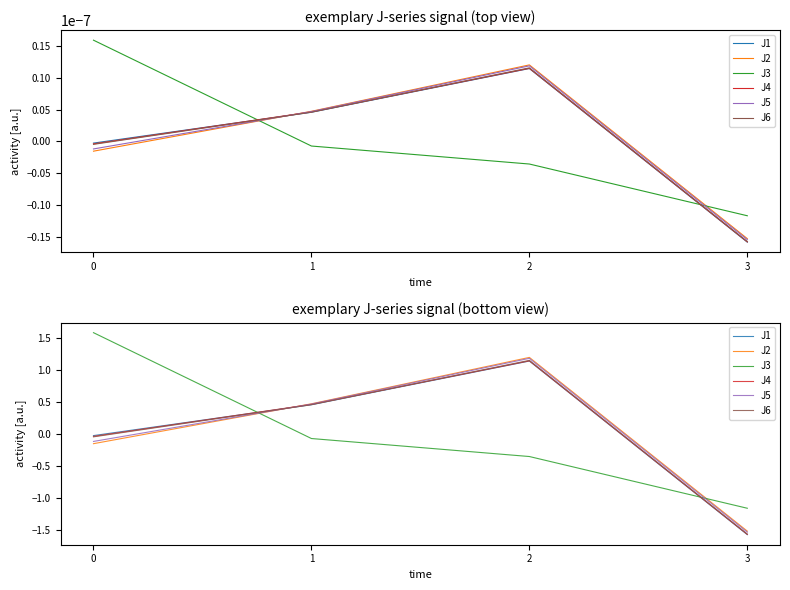

Is it true that J3 equals 1.6 at 0?

True